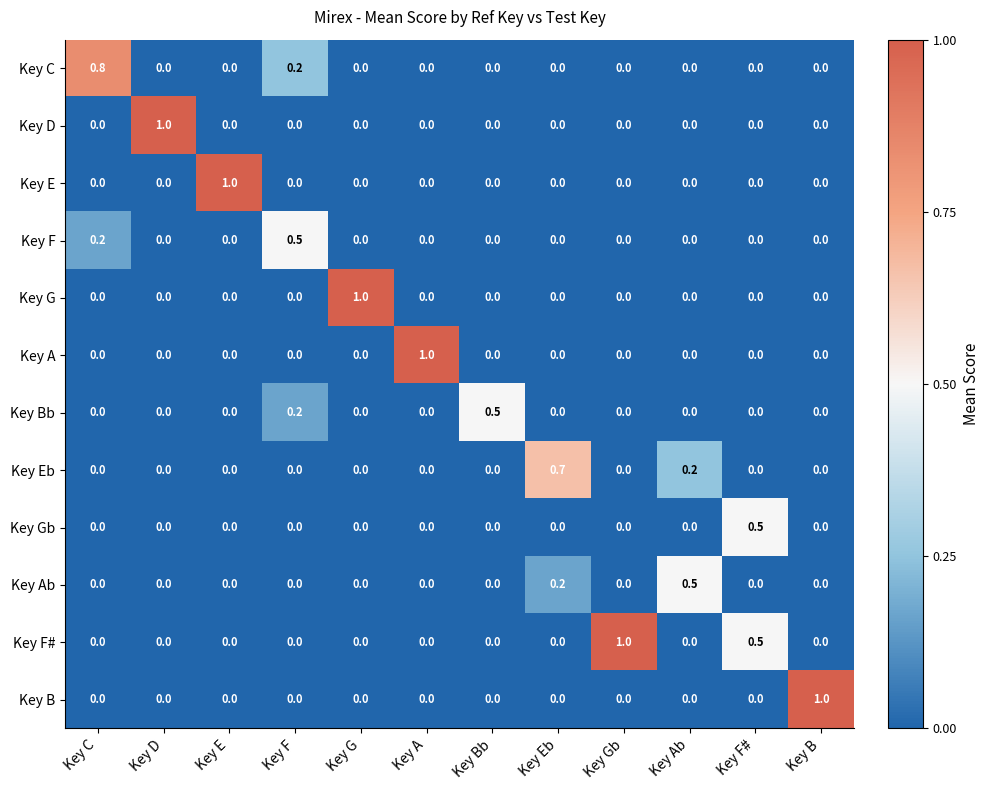

At how many categories does at least one series exceed 0?

12